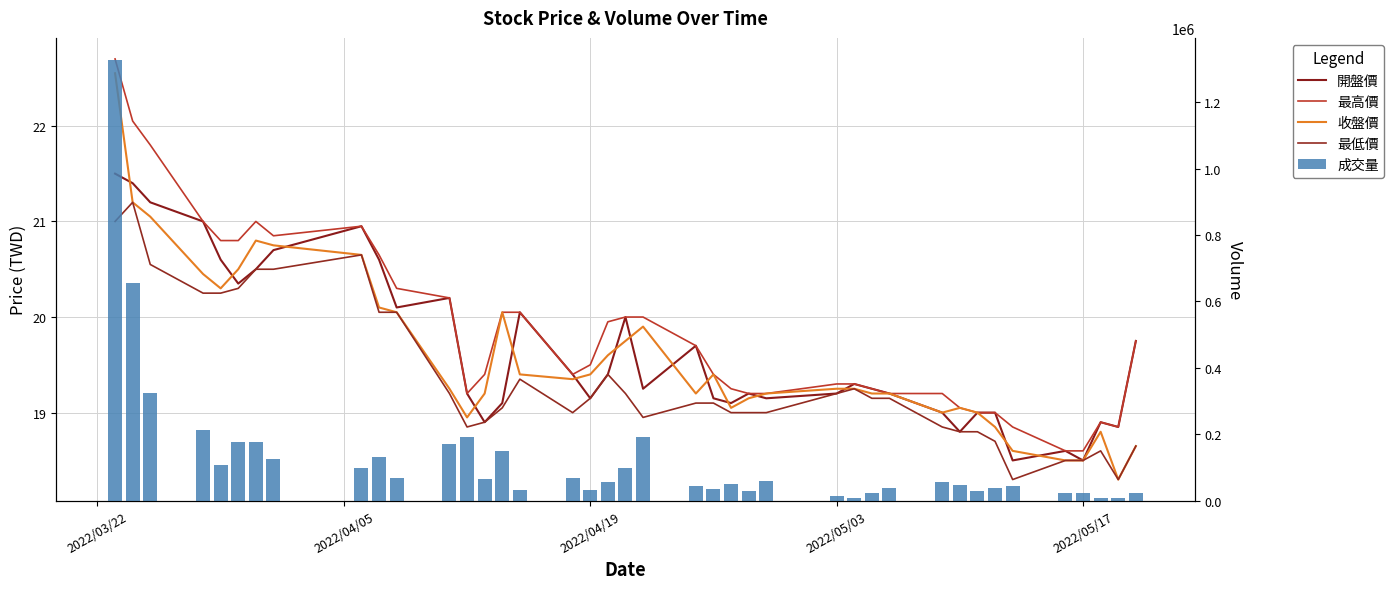

Reading right to left, list all the values displayed in this chart.

開盤價: 19.8	18.9	18.9	18.5	18.6	18.5	19.0	19.0	18.8	19.0	19.2	19.2	19.3	19.2	19.1	19.2	19.1	19.1	19.7	19.2	20.0	19.4	19.1	19.4	20.1	19.1	18.9	19.2	20.2	20.1	20.6	20.9	20.7	20.5	20.4	20.6	21.0	21.2	21.4	21.5
最高價: 19.8	18.9	18.9	18.6	18.6	18.9	19.0	19.0	19.1	19.2	19.2	19.2	19.3	19.3	19.2	19.2	19.2	19.4	19.7	20.0	20.0	19.9	19.5	19.4	20.1	20.1	19.4	19.2	20.2	20.3	20.6	20.9	20.9	21.0	20.8	20.8	21.0	21.8	22.1	22.7
收盤價: 18.6	18.3	18.8	18.5	18.5	18.6	18.9	19.0	19.1	19.0	19.2	19.2	19.2	19.2	19.2	19.1	19.1	19.4	19.2	19.9	19.8	19.6	19.4	19.4	19.4	20.1	19.2	18.9	19.2	20.1	20.1	20.6	20.8	20.8	20.5	20.3	20.4	21.1	21.2	22.6
最低價: 18.6	18.3	18.6	18.5	18.5	18.3	18.7	18.8	18.8	18.9	19.1	19.1	19.2	19.2	19.0	19.0	19.0	19.1	19.1	18.9	19.2	19.4	19.1	19.0	19.4	19.1	18.9	18.9	19.2	20.1	20.1	20.6	20.5	20.5	20.3	20.2	20.2	20.6	21.2	21.0
成交量: 23050.0	7063.0	8000.0	24000.0	21399.0	44342.0	39000.0	29000.0	45741.0	56000.0	37000.0	23020.0	9000.0	15000.0	60000.0	30000.0	51000.0	34180.0	44062.0	190333.0	98000.0	56002.0	32000.0	68120.0	33150.0	149001.0	66476.0	192000.0	170205.0	67100.0	132012.0	97178.0	126149.0	177532.0	175774.0	107468.0	212000.0	325402.0	655707.0	1327696.0